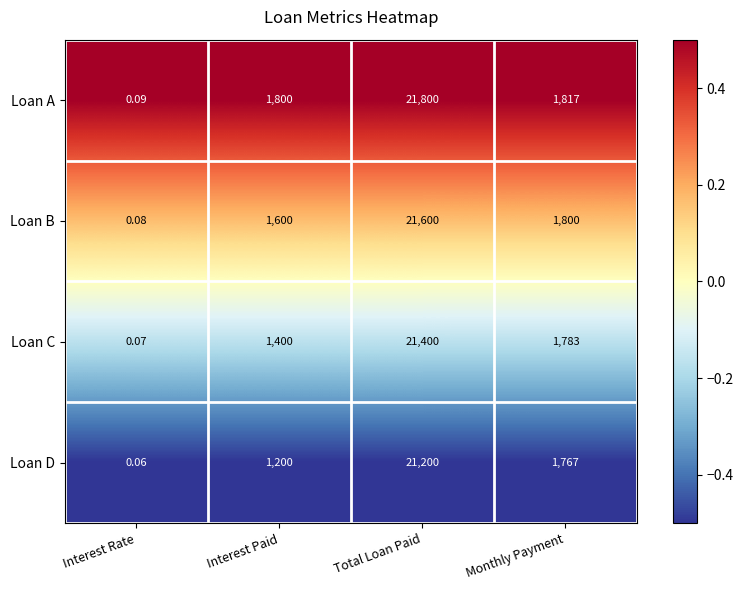

Which series has the largest total across all categories?

Loan A